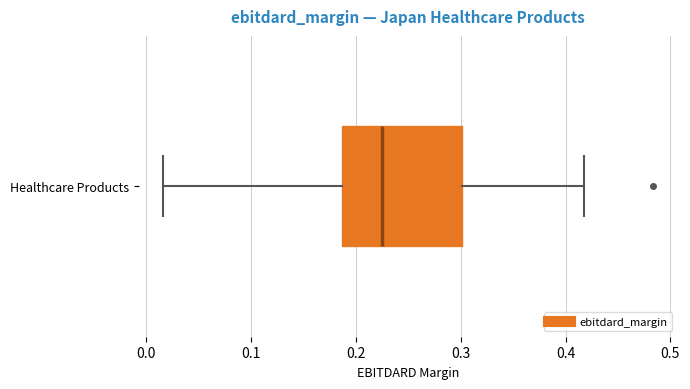

Transcribe this box plot: give where the median line is, the range the box spans, and where the two whiskers end, as read against the x-axis. The values are not printed on the chart, so give them approximately, as read against the axis.

median 0.22, box 0.19 to 0.30, whiskers 0.02 to 0.42